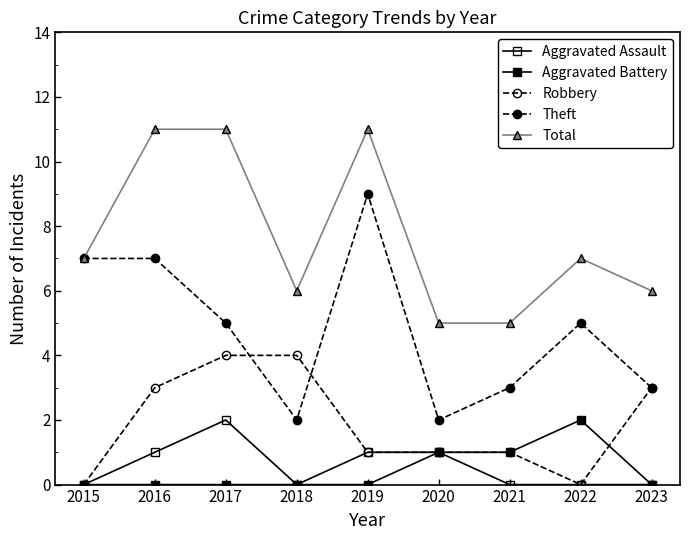

At how many categories does at least one series exceed 9?

3